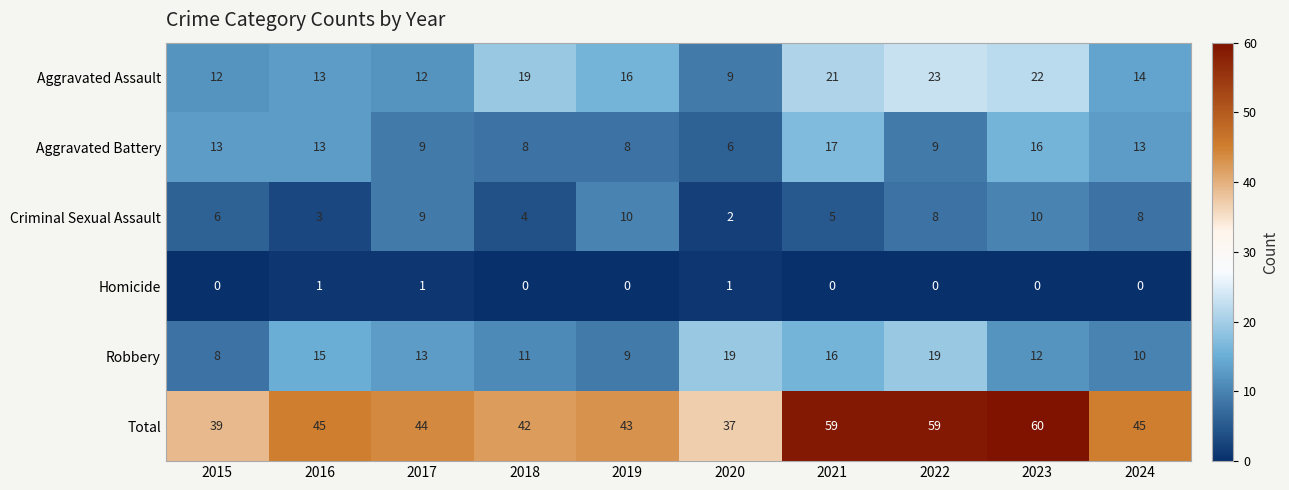

At which category is the sum across all series the highest?

2023